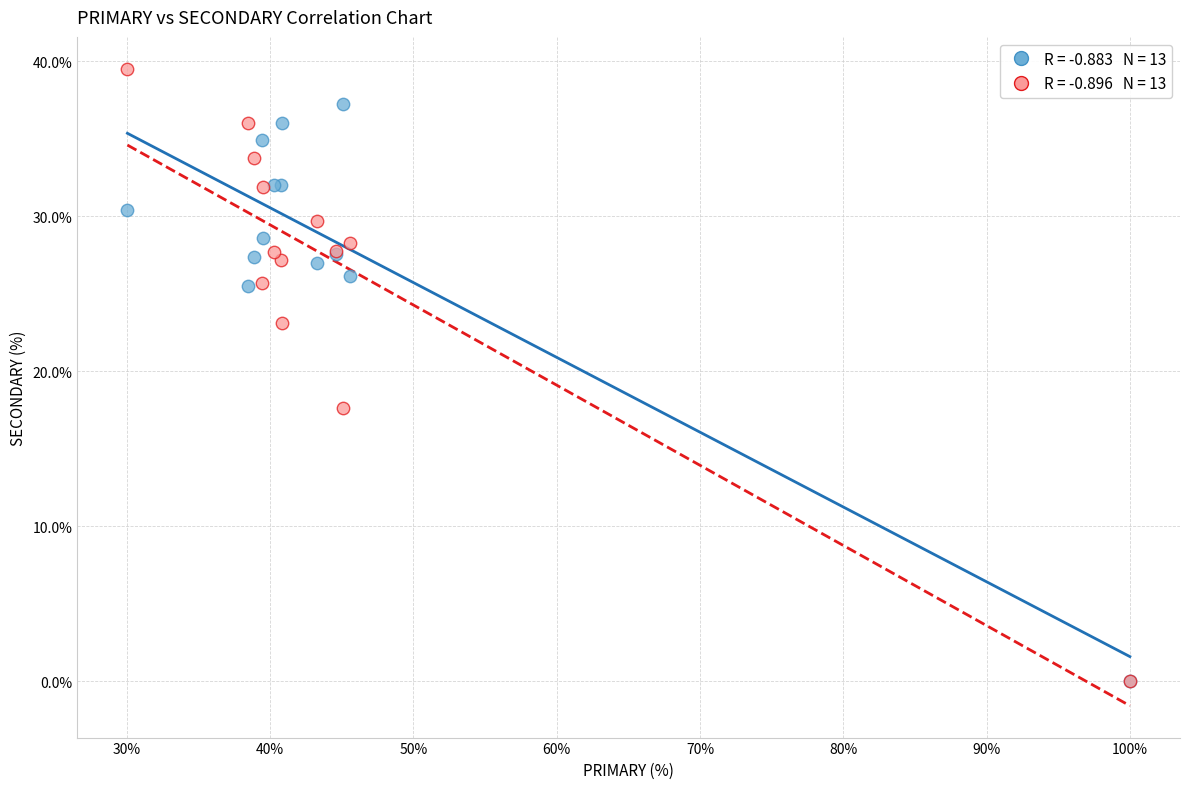

Across all series, what Y value is closest to 19?

17.6